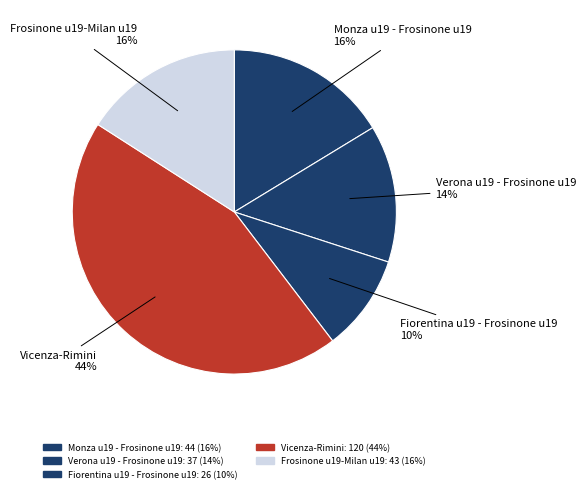

How many slices are in this pie chart?

5